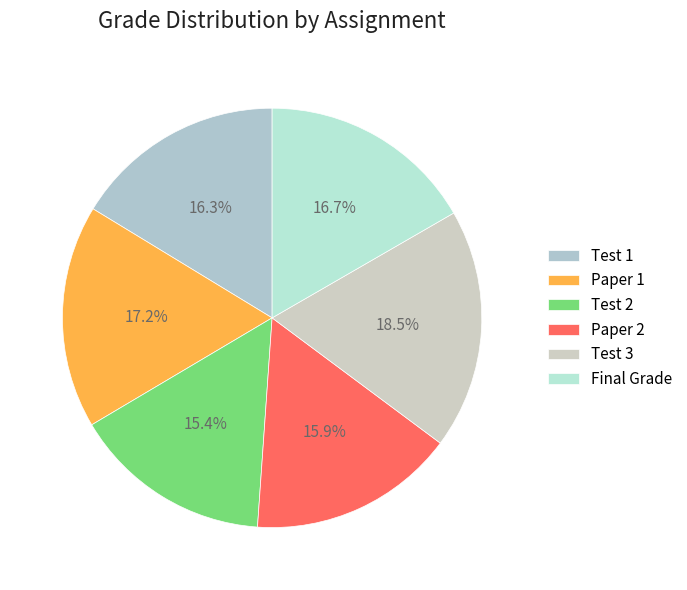

To the nearest percent, what portion does Test 3 represent?

19%